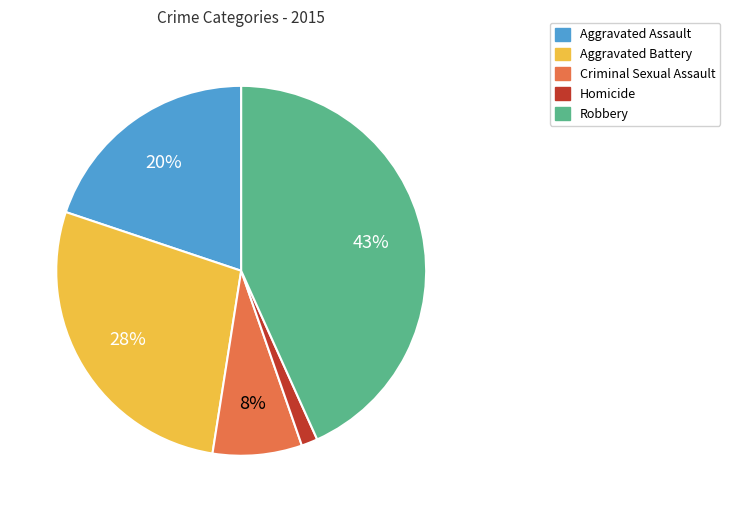

To the nearest percent, what is the combined percentage of Robbery and Criminal Sexual Assault?

51%